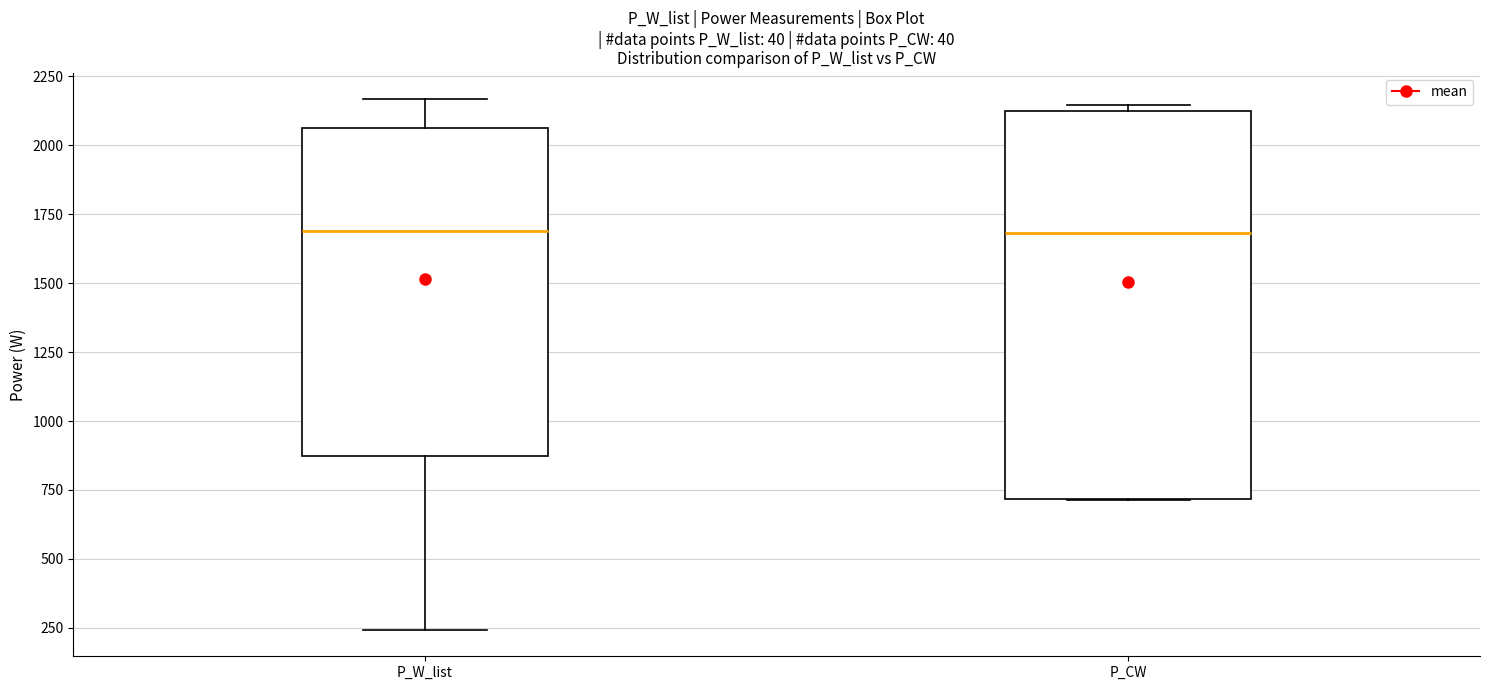

Comparing the boxes themselves (not the whiskers), which one is the tallest?

P_CW